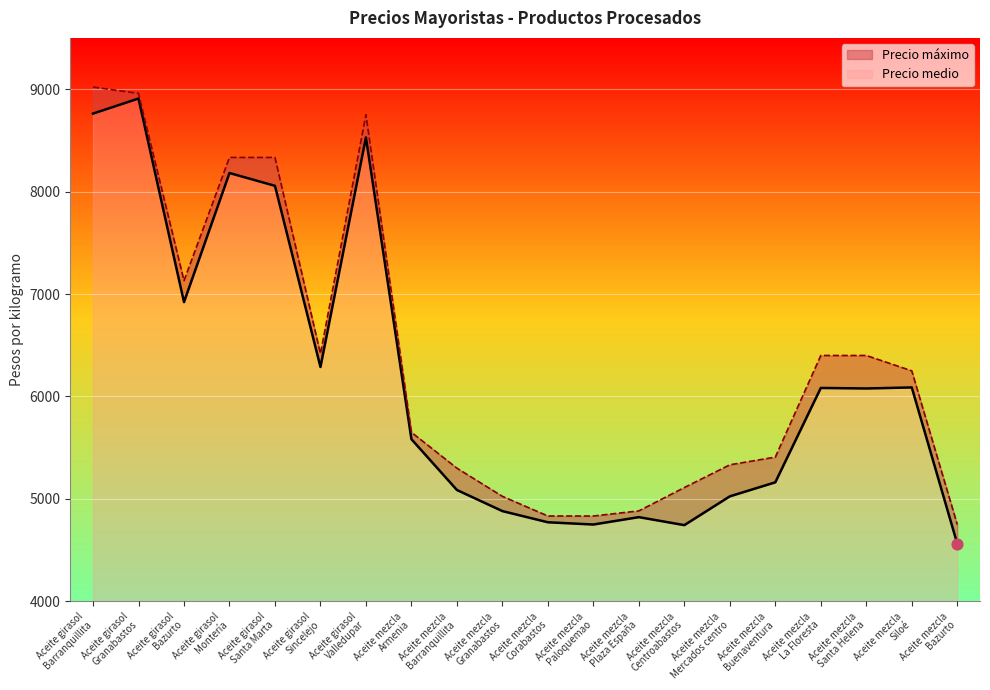

Is the value of Precio medio at Aceite mezcla
Centroabastos greater than the value of Precio máximo at Aceite mezcla
Santa Helena?

No